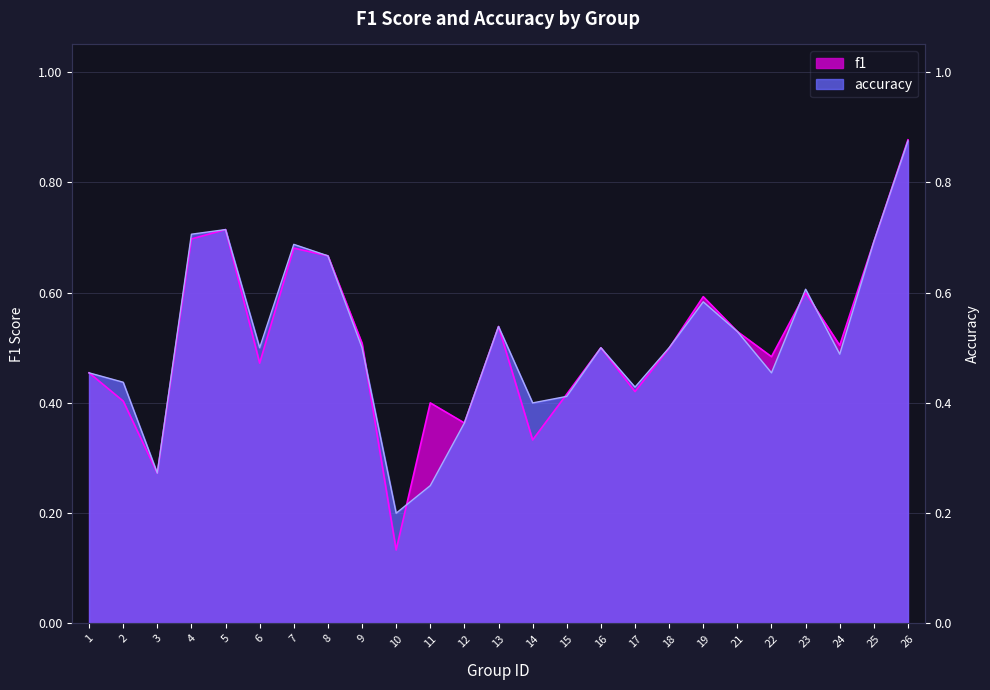

After their last crossing, which series has the higher values: f1 or accuracy?

f1